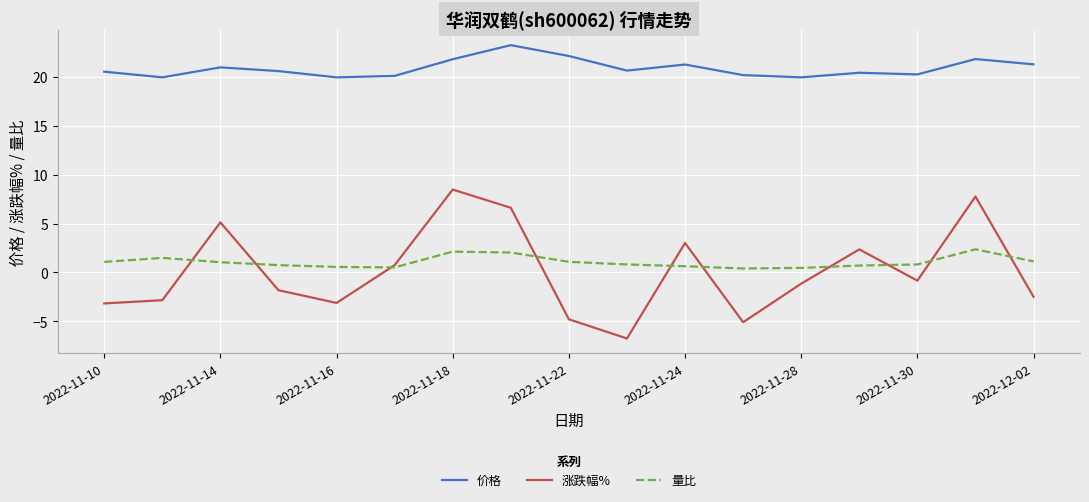

What is the greatest value displayed?

23.2